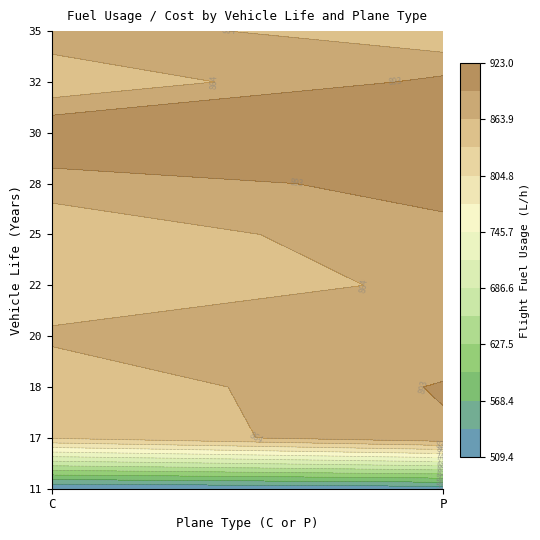

How many data points does each series have?

9